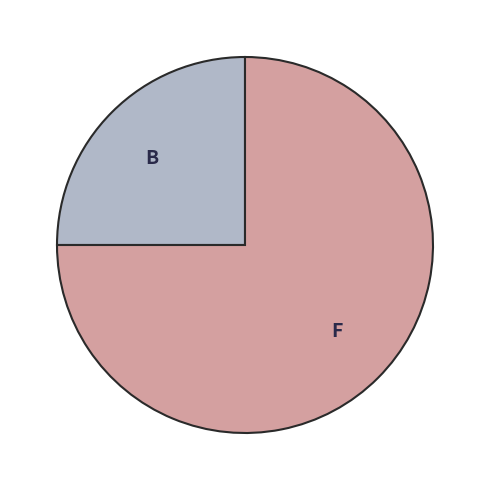

How many segments does this pie chart have?

2